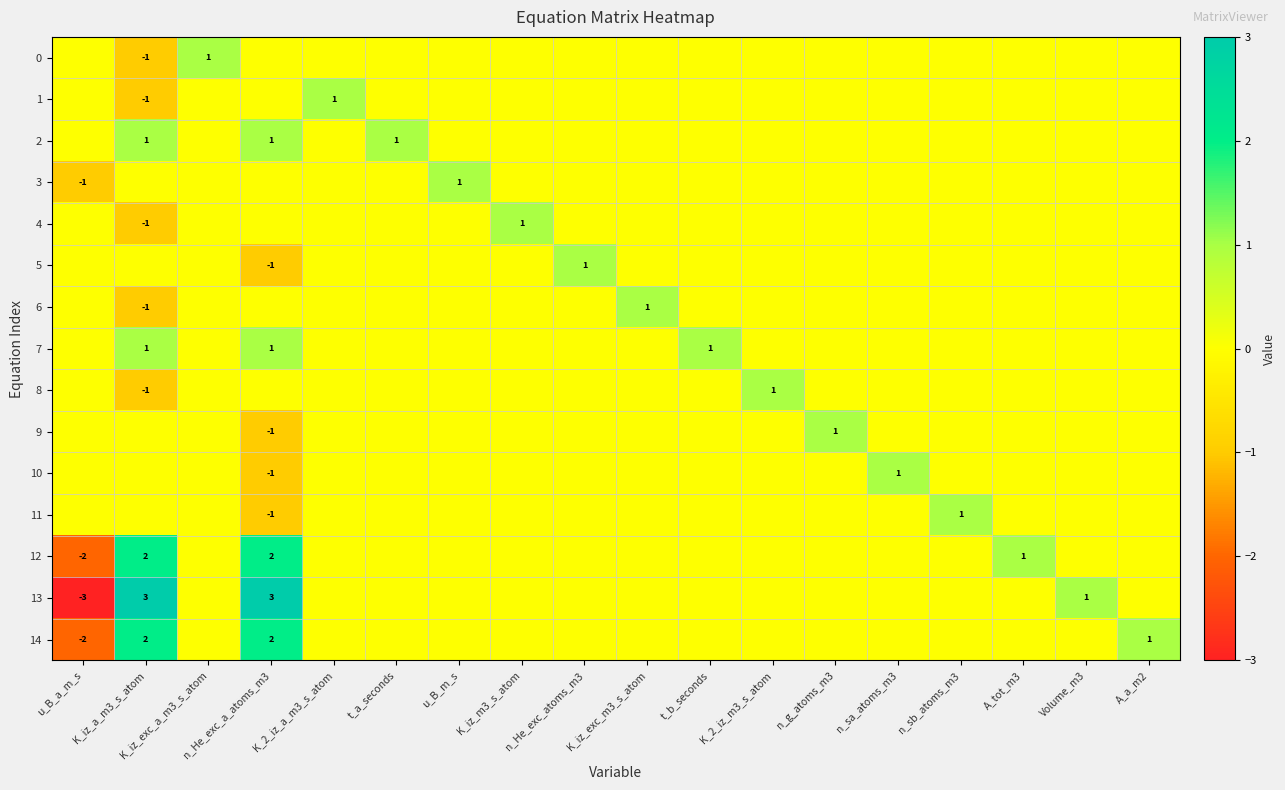

Which category has the lowest value across all series?

u_B_a_m_s